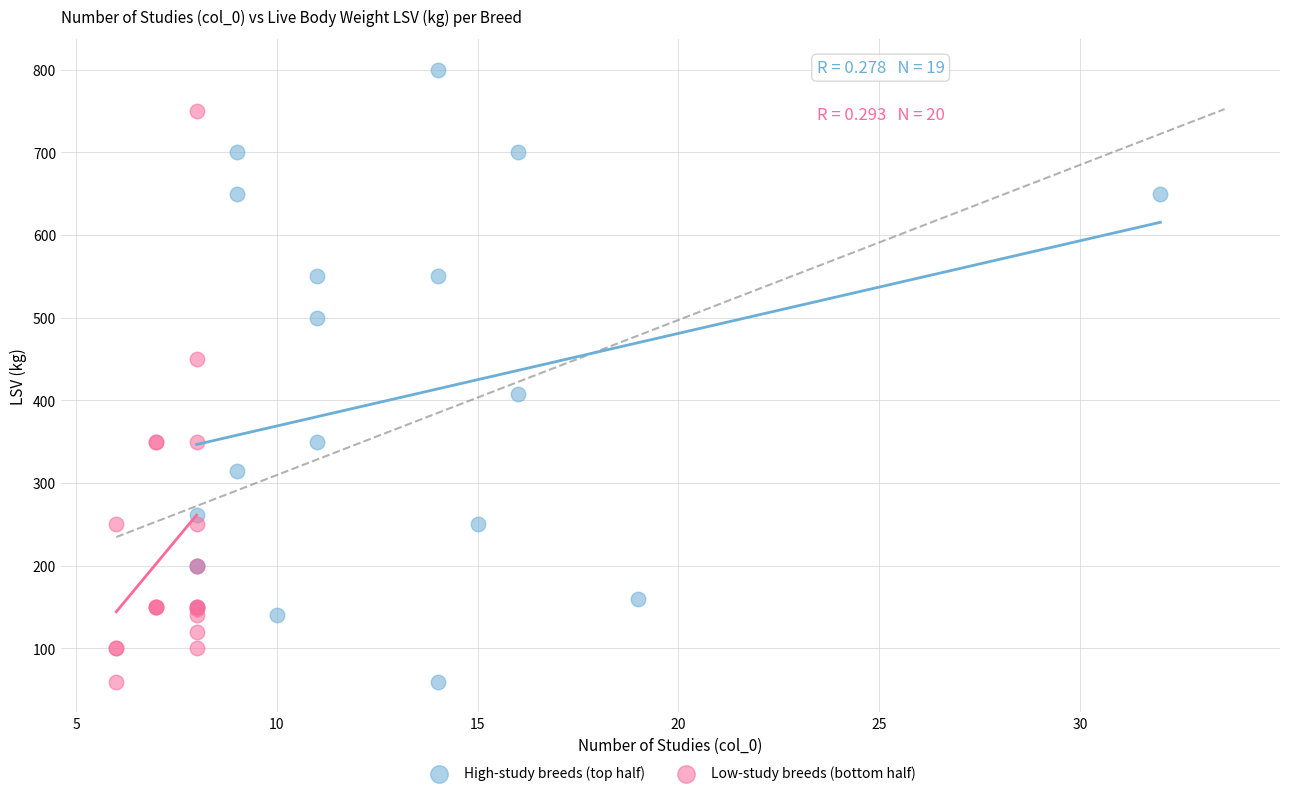

Which series reaches the maximum Y coordinate?

High-study breeds (top half)